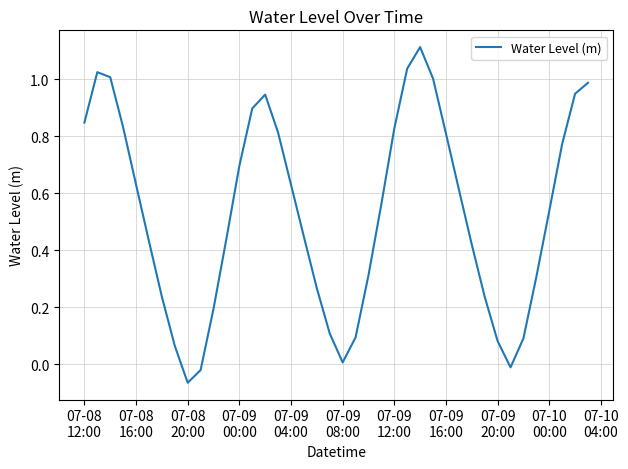

Is this an area chart (filled region under the line)?

No